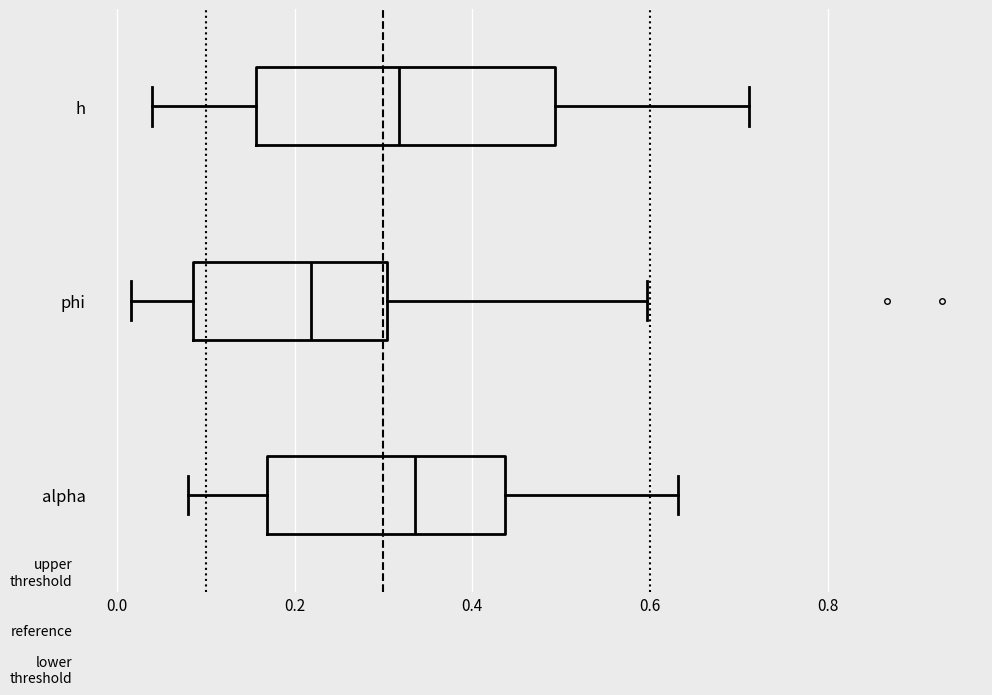

Comparing the boxes themselves (not the whiskers), which one is the widest?

h